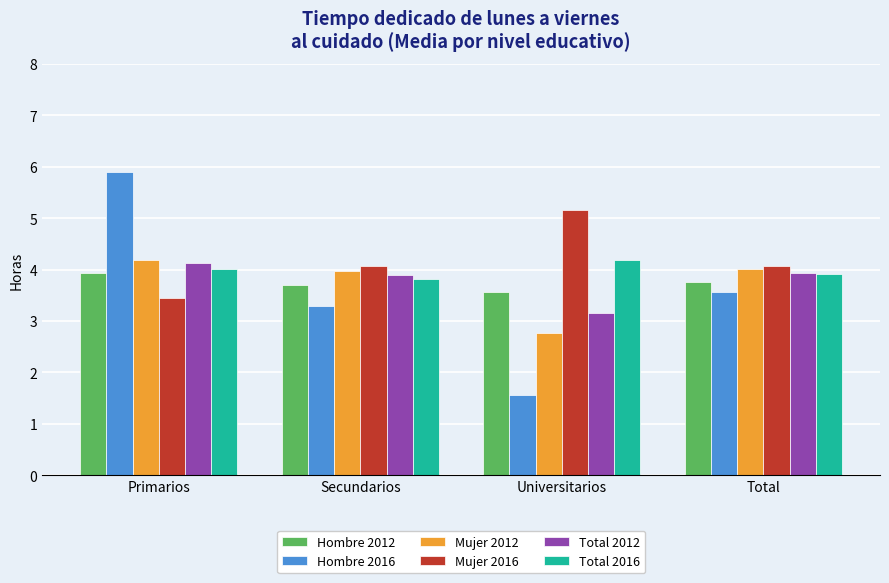

Which category has the highest value across all series?

Primarios